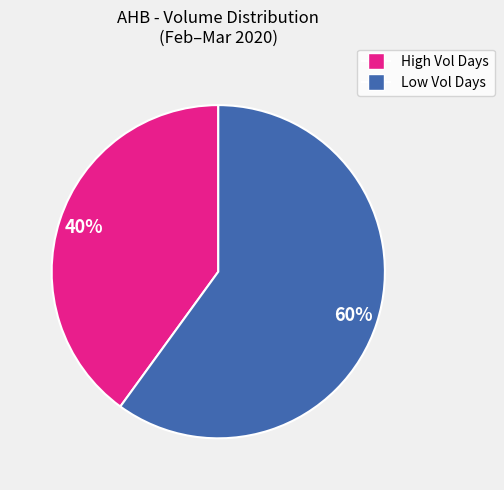

Is there a majority slice in this chart?

Yes